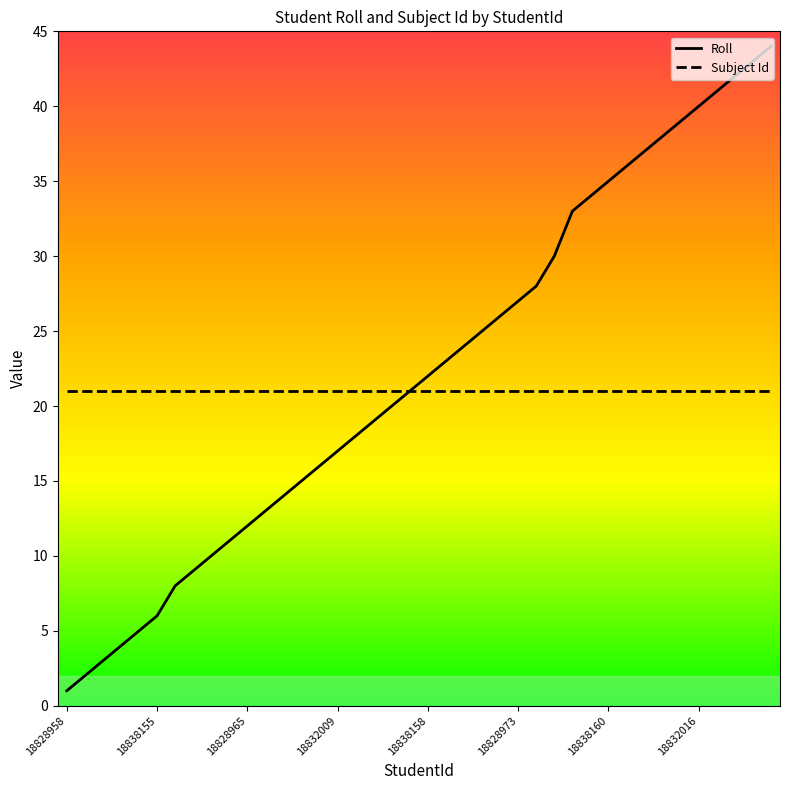

Which series has the widest spread of values?

Roll